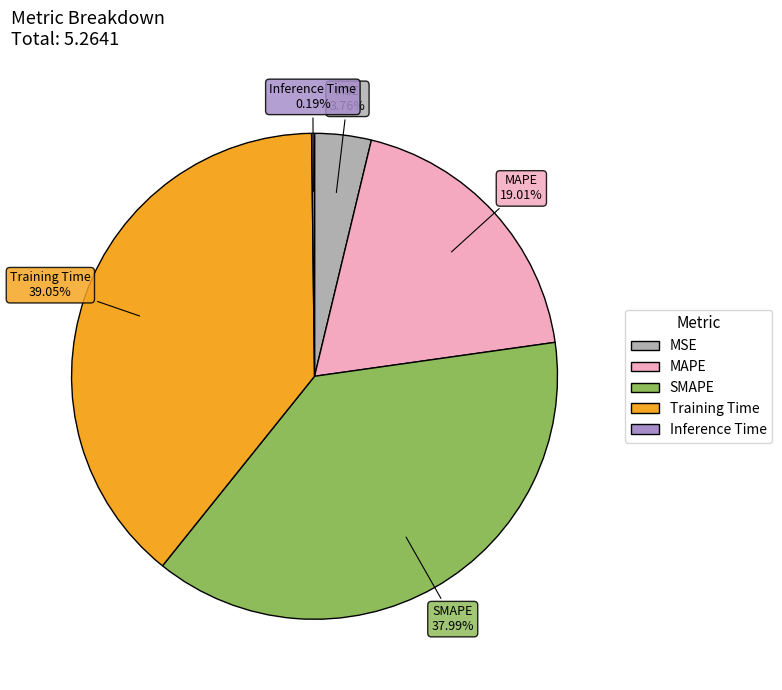

Does MSE account for over 50% of the chart?

No